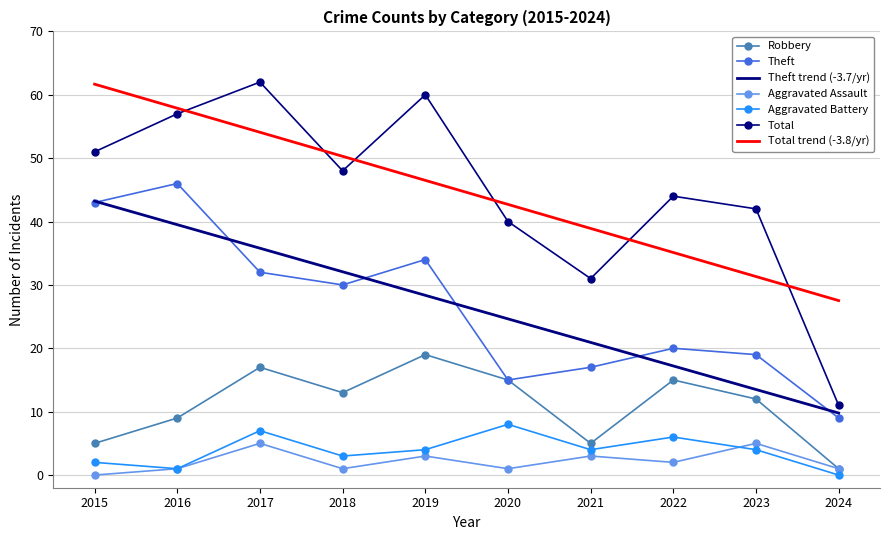

The Theft series shows 20.0 at 2022. True or false?

True